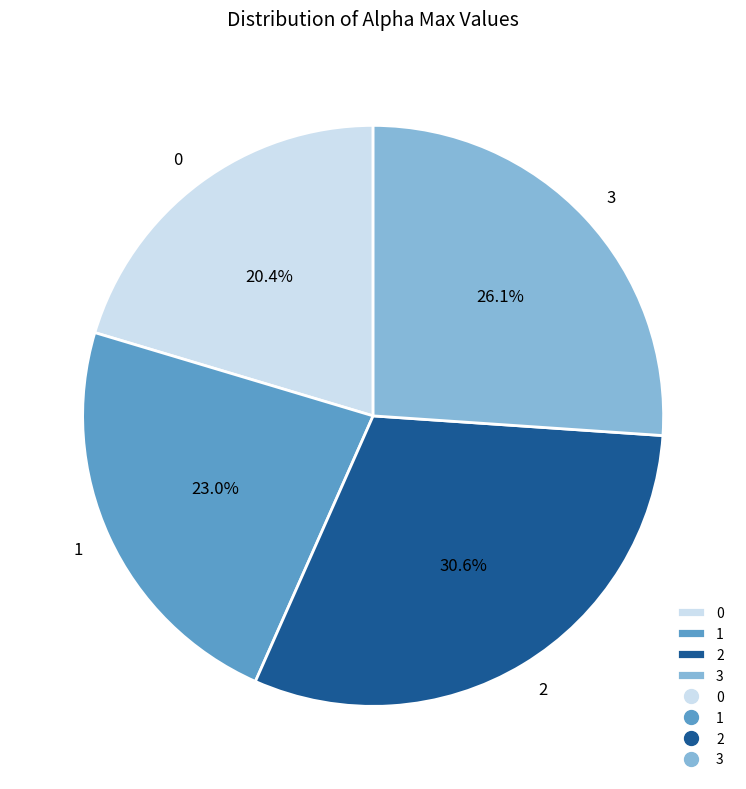

Do 0 and 2 together represent more than half of the pie?

Yes